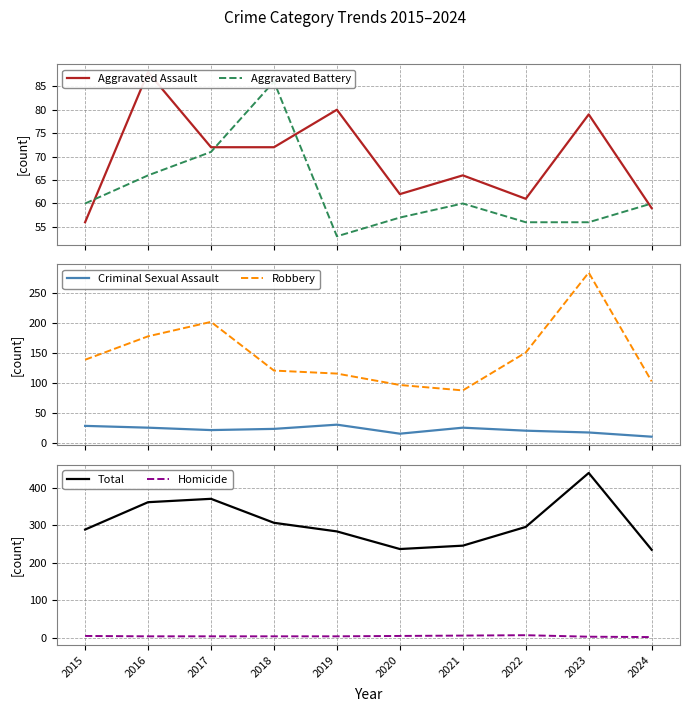

Reading left to right, what are all the values shown in this chart?

Aggravated Assault: 56	88	72	72	80	62	66	61	79	59
Aggravated Battery: 60	66	71	86	53	57	60	56	56	60
Criminal Sexual Assault: 29	26	22	24	31	16	26	21	18	11
Robbery: 139	178	202	121	116	97	88	151	284	103
Total: 289	362	371	307	284	237	246	296	440	235
Homicide: 5	4	4	4	4	5	6	7	3	2